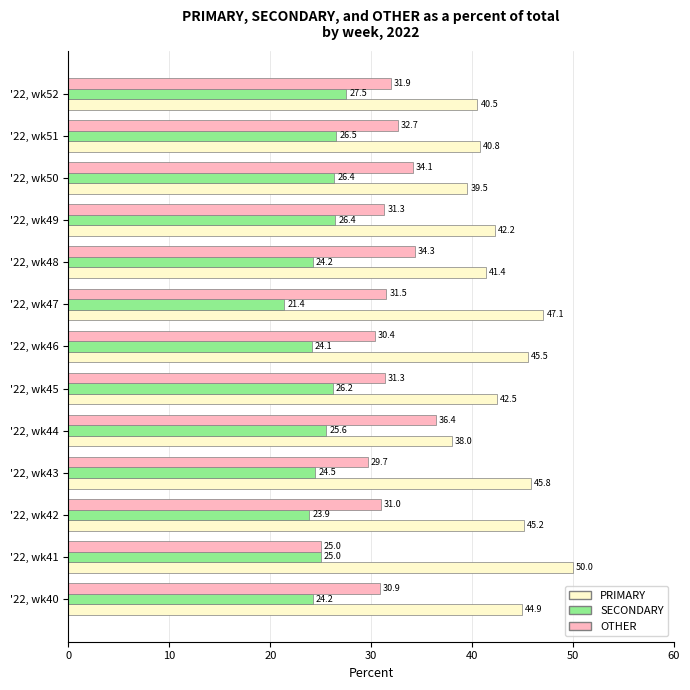

List the series in order of their peak value, lowest first.

SECONDARY, OTHER, PRIMARY